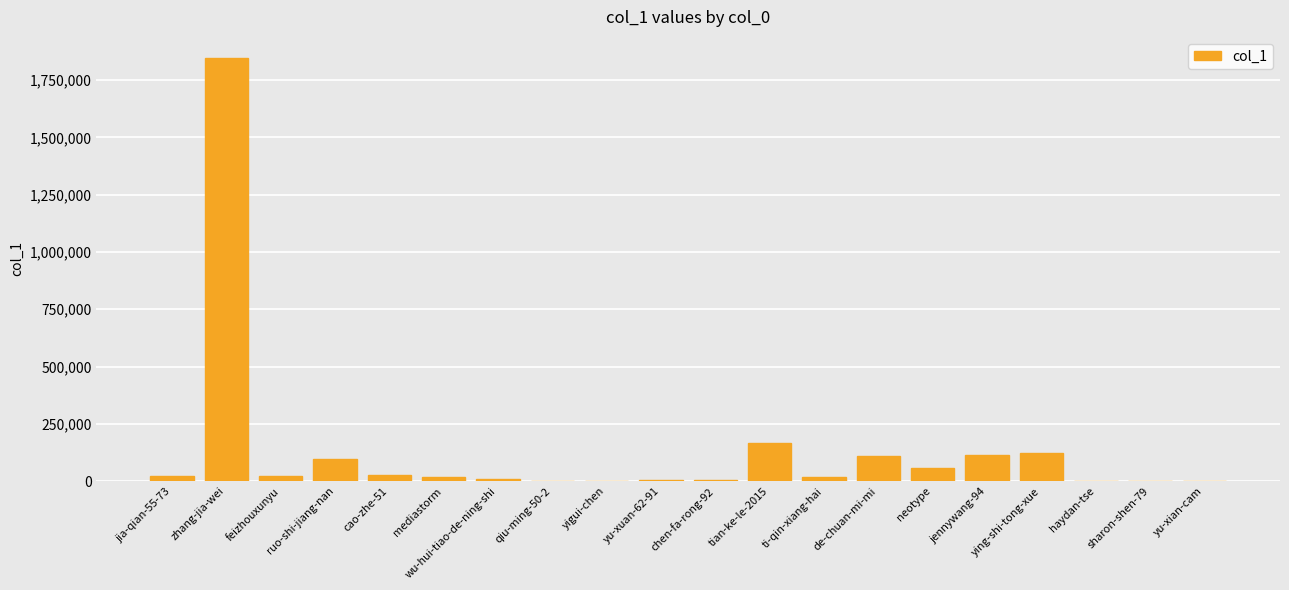

What is the maximum value shown in the chart?

1845954